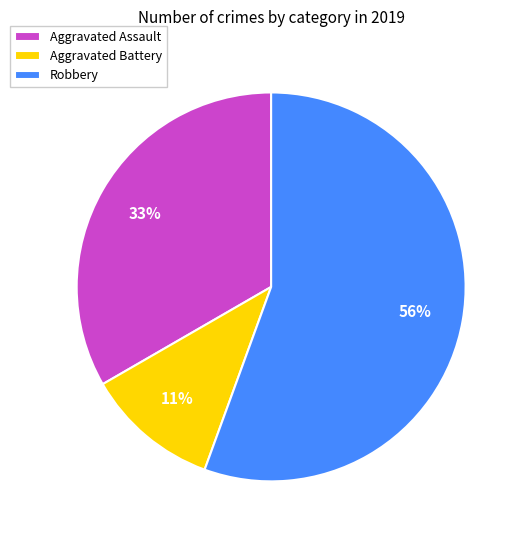

Between Robbery and Aggravated Assault, which is larger?

Robbery